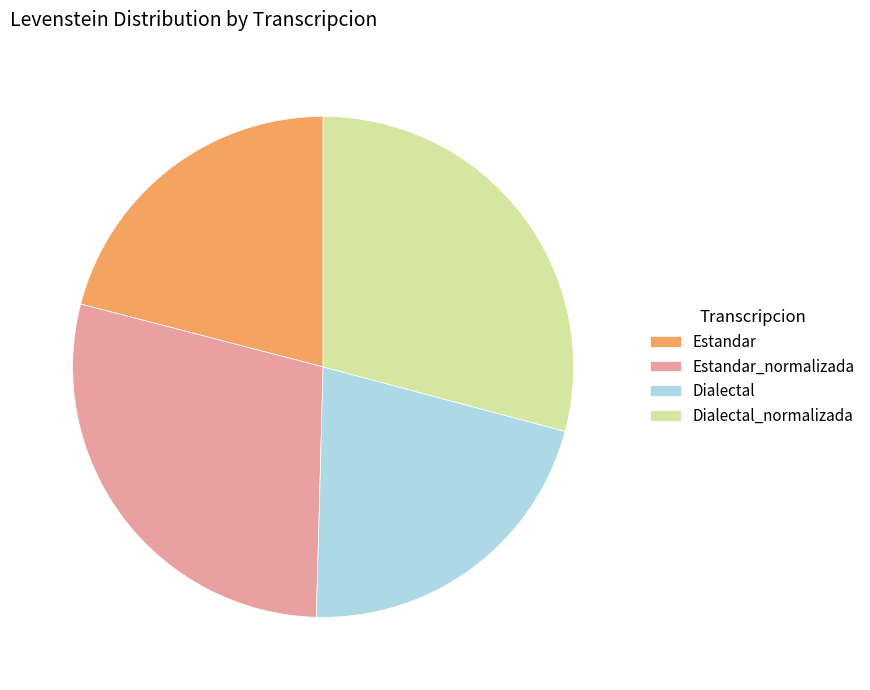

Which category has the biggest portion of the pie?

Dialectal_normalizada